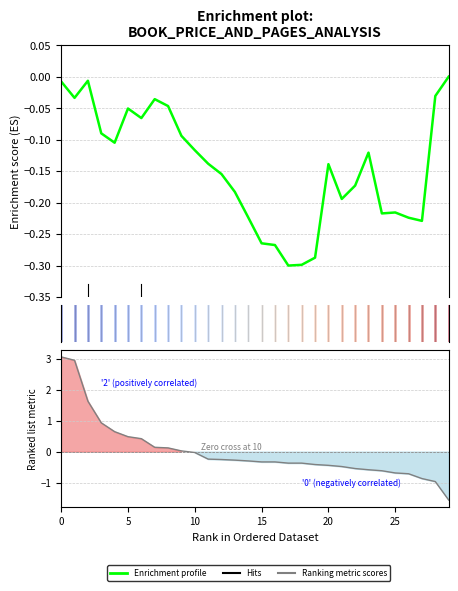

How many intersections are there between Enrichment profile and Ranking metric scores?

1